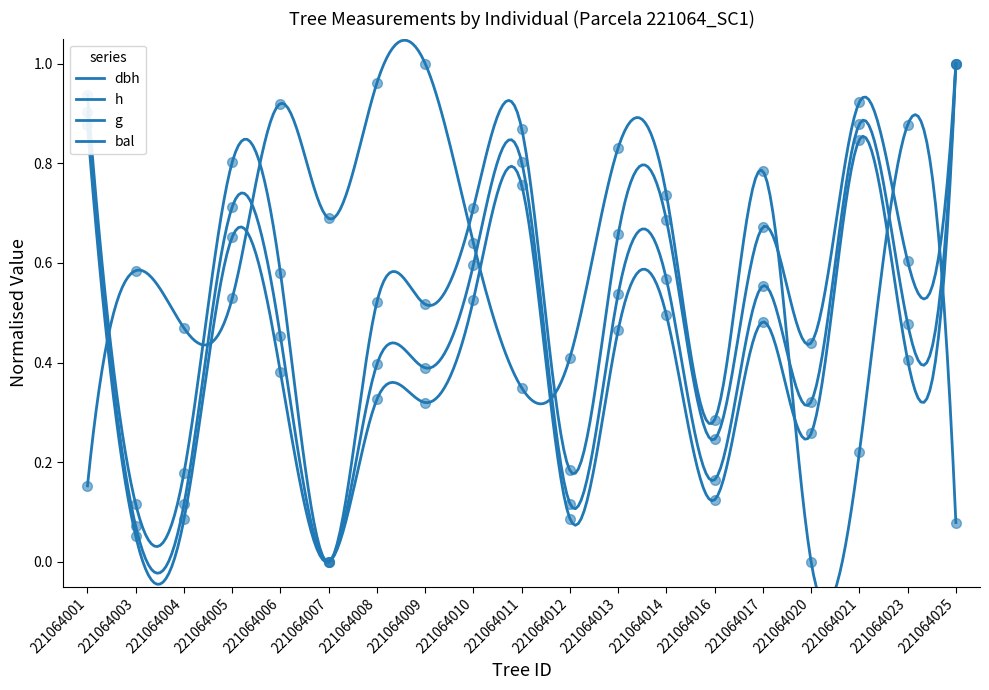

What are all the series names shown in the legend?

dbh, h, g, bal